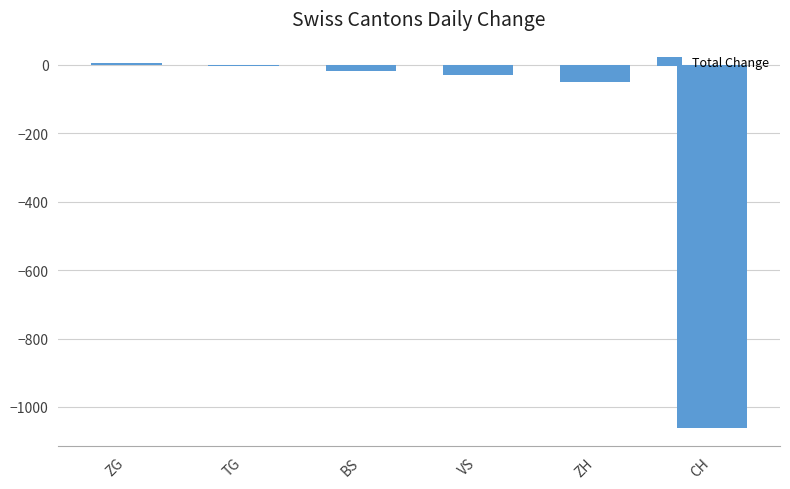

How many data points are less than -18?

3